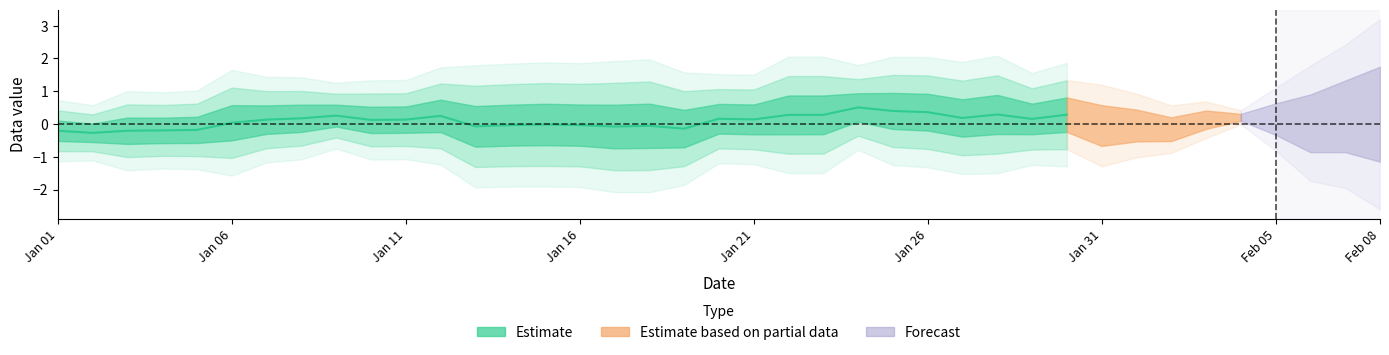

What is the label of the 17th point from the right?

2020-01-01